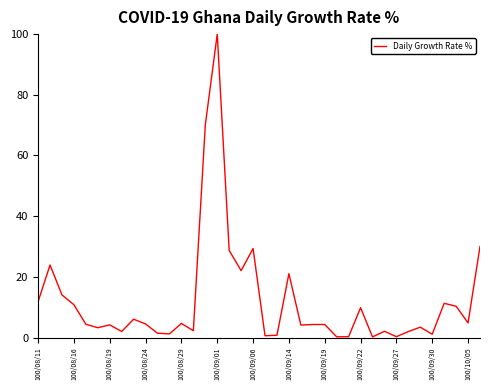

What is the greatest value displayed?

100.0